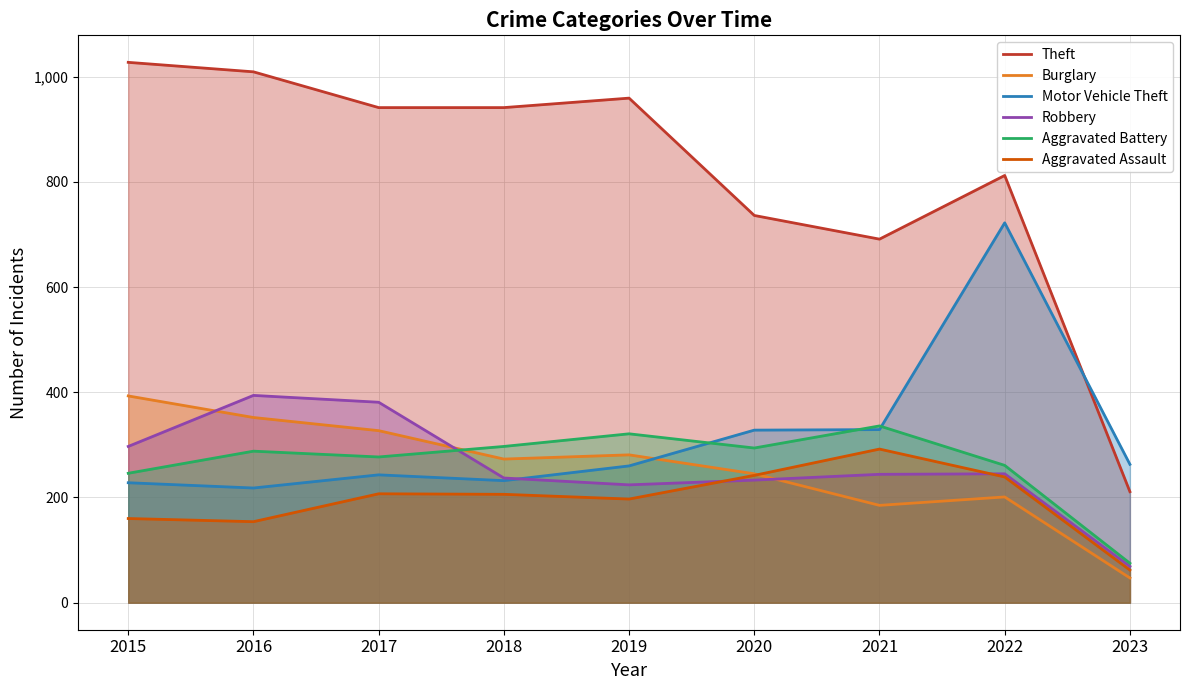

What are all the series names shown in the legend?

Theft, Burglary, Motor Vehicle Theft, Robbery, Aggravated Battery, Aggravated Assault